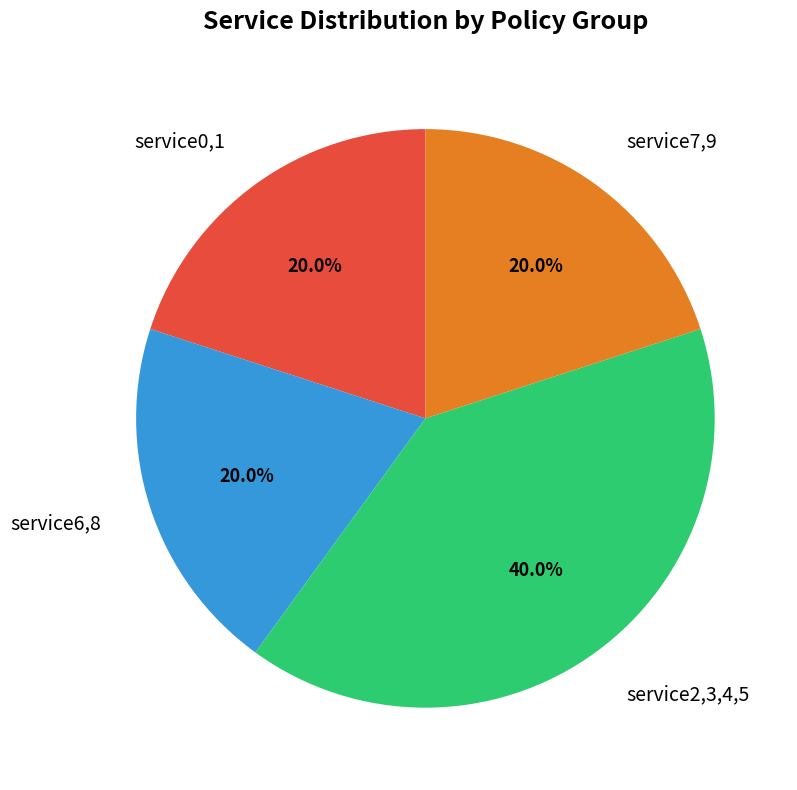

Approximately how many times larger is the value at service2,3,4,5 compared to service7,9?

2.0